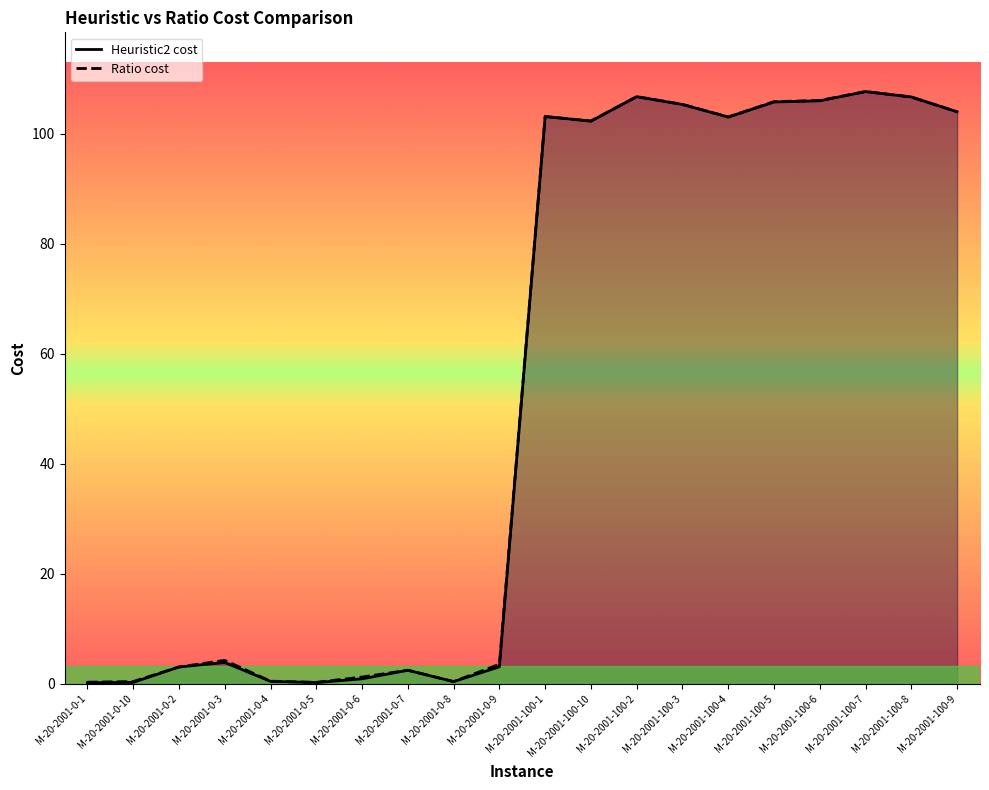

What is the difference between the Ratio cost values at M-20-2001-0-5 and M-20-2001-0-6?

1.0